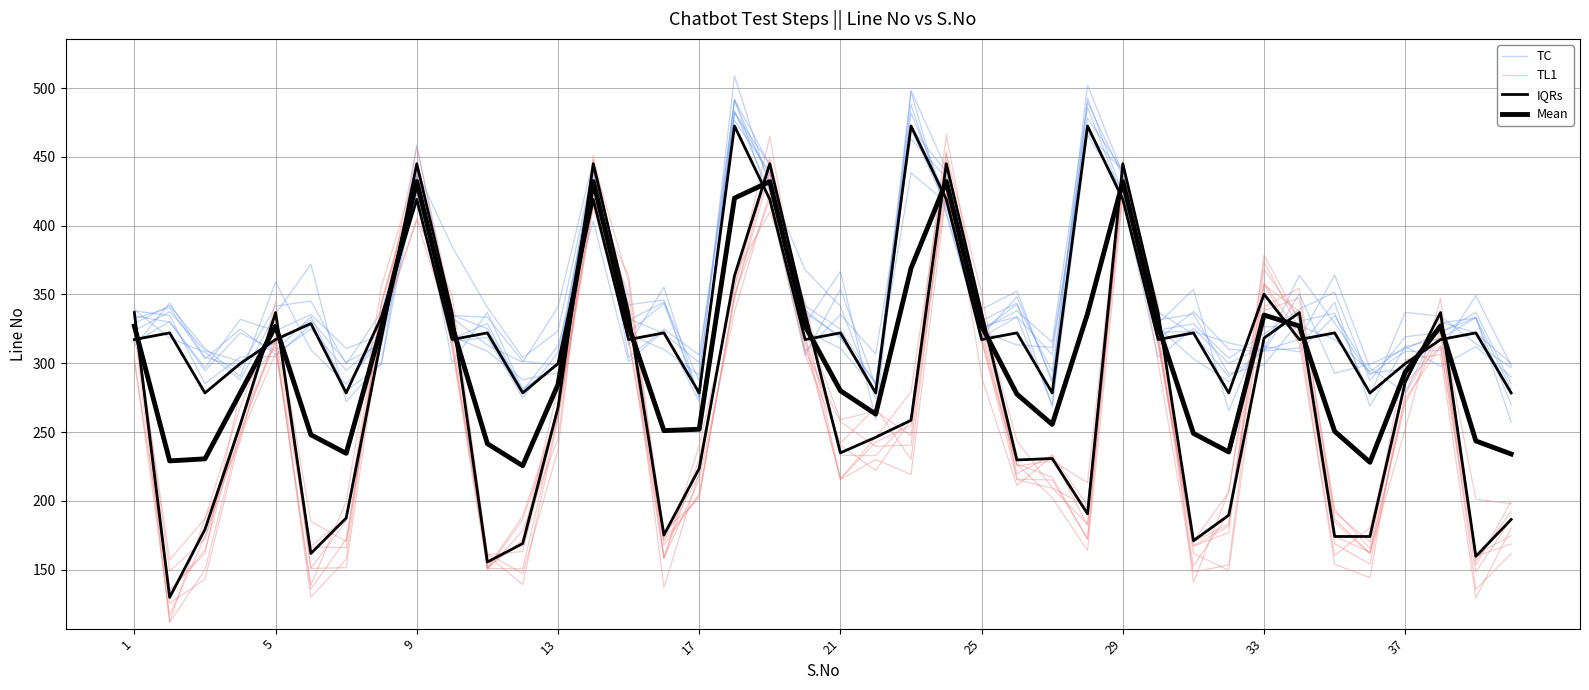

True or false: TC has more than 0 interior local peaks.

True